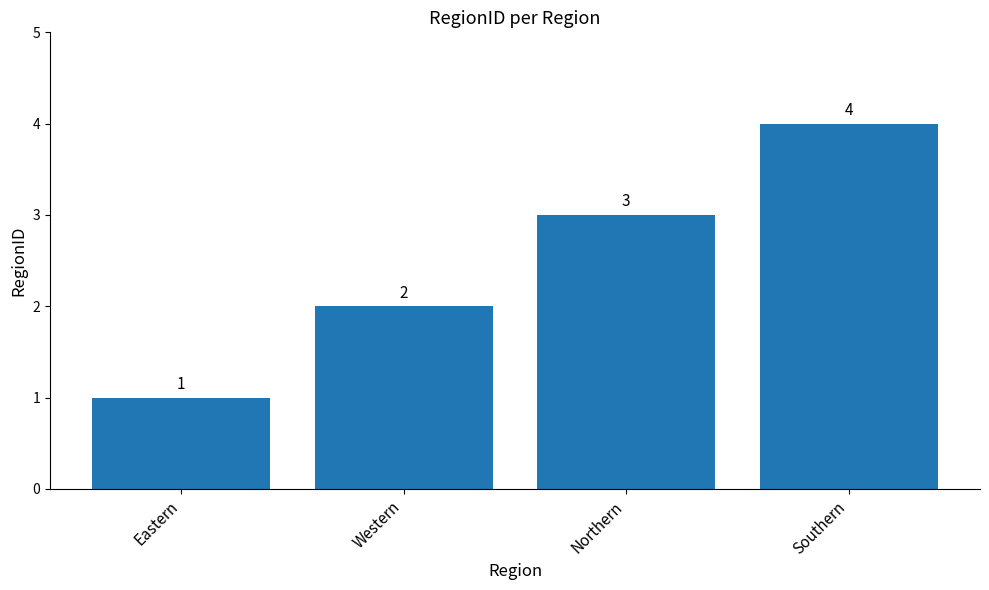

What is the sum of all values?

10